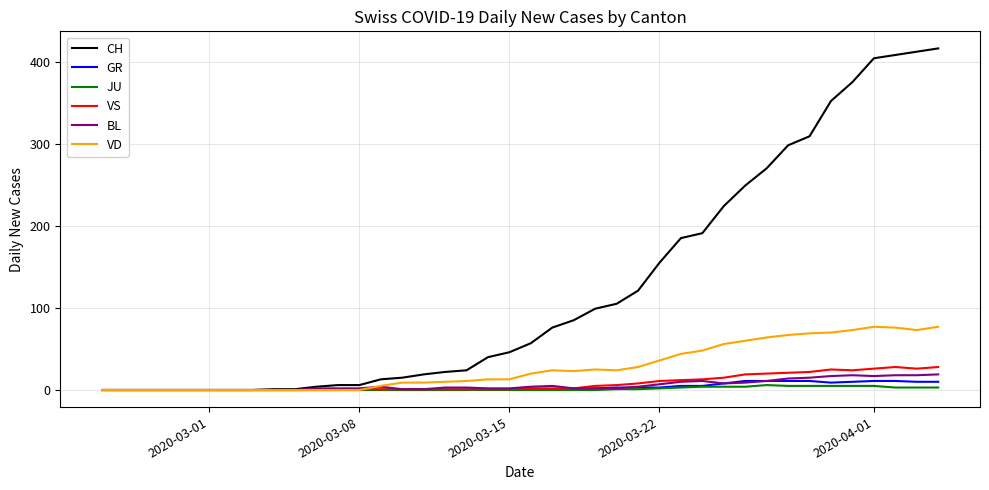

Which series has the largest total across all categories?

CH